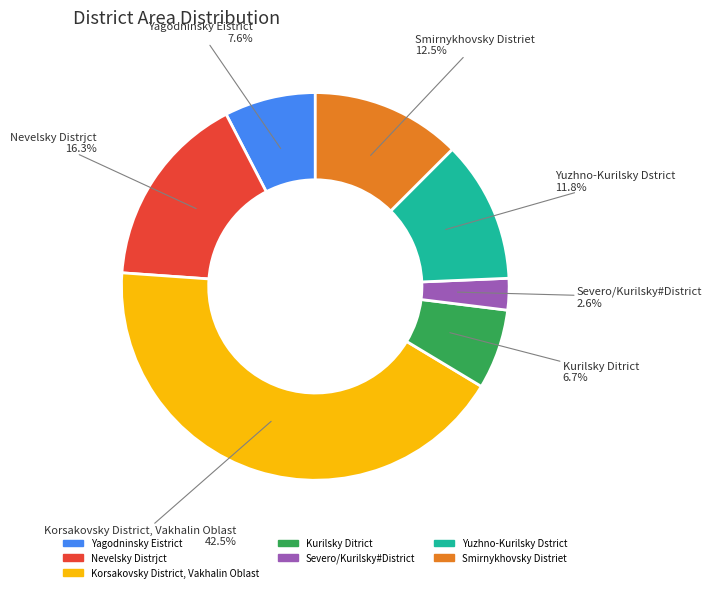

What percentage do Severo/Kurilsky#District and Korsakovsky District, Vakhalin Oblast together represent?

45.1%